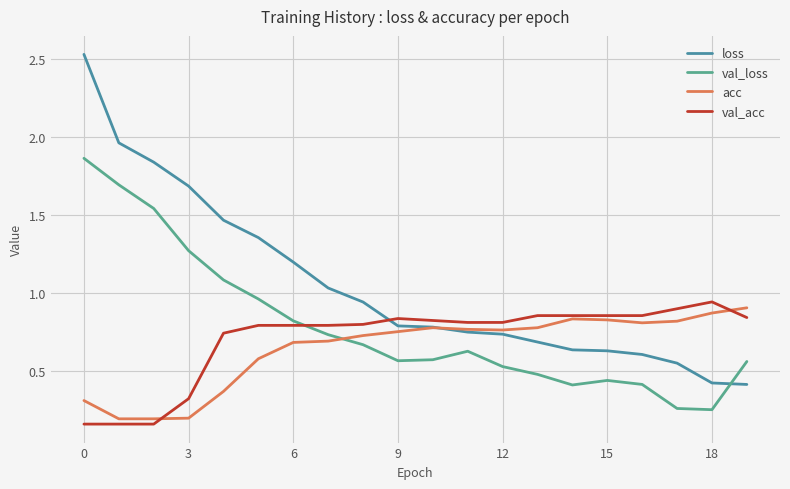

Reading left to right, extract all data points from this chart.

loss: 2.5	2.0	1.8	1.7	1.5	1.4	1.2	1.0	0.9	0.8	0.8	0.8	0.7	0.7	0.6	0.6	0.6	0.6	0.4	0.4
val_loss: 1.9	1.7	1.5	1.3	1.1	1.0	0.8	0.7	0.7	0.6	0.6	0.6	0.5	0.5	0.4	0.4	0.4	0.3	0.3	0.6
acc: 0.3	0.2	0.2	0.2	0.4	0.6	0.7	0.7	0.7	0.8	0.8	0.8	0.8	0.8	0.8	0.8	0.8	0.8	0.9	0.9
val_acc: 0.2	0.2	0.2	0.3	0.7	0.8	0.8	0.8	0.8	0.8	0.8	0.8	0.8	0.9	0.9	0.9	0.9	0.9	0.9	0.8